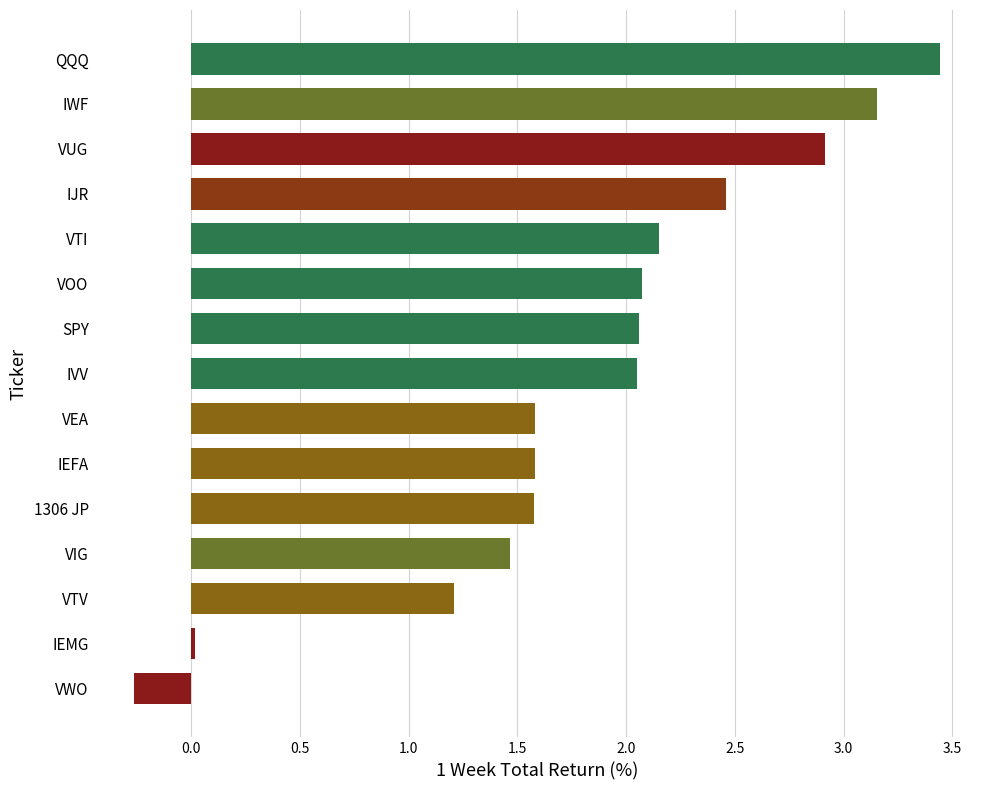

What is the sum of the values at IJR and VIG?

3.9